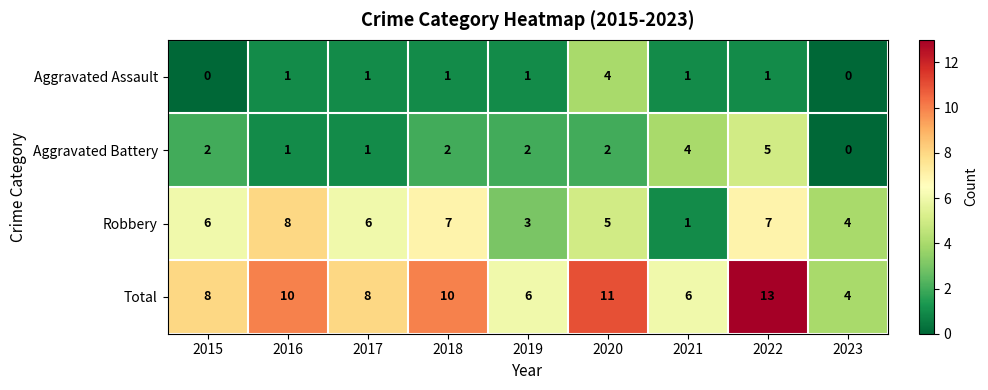

List the series in order of their peak value, lowest first.

Aggravated Assault, Aggravated Battery, Robbery, Total